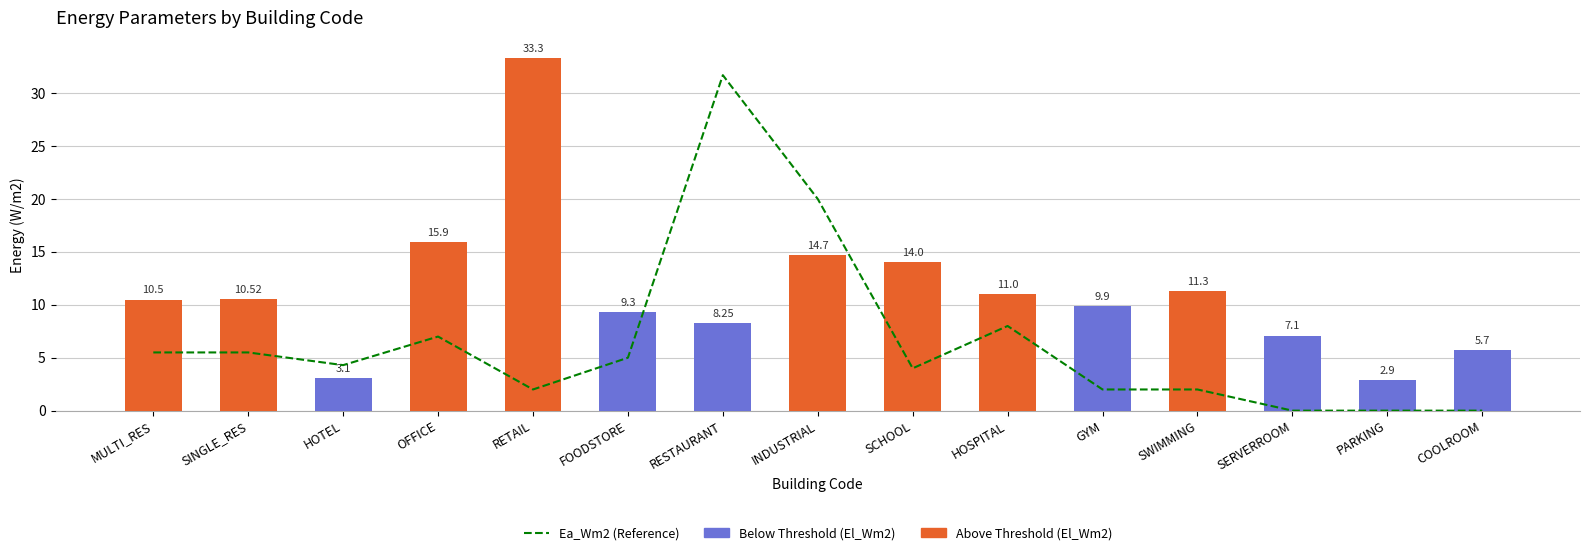

What is the label of the 9th bar from the right?

RESTAURANT